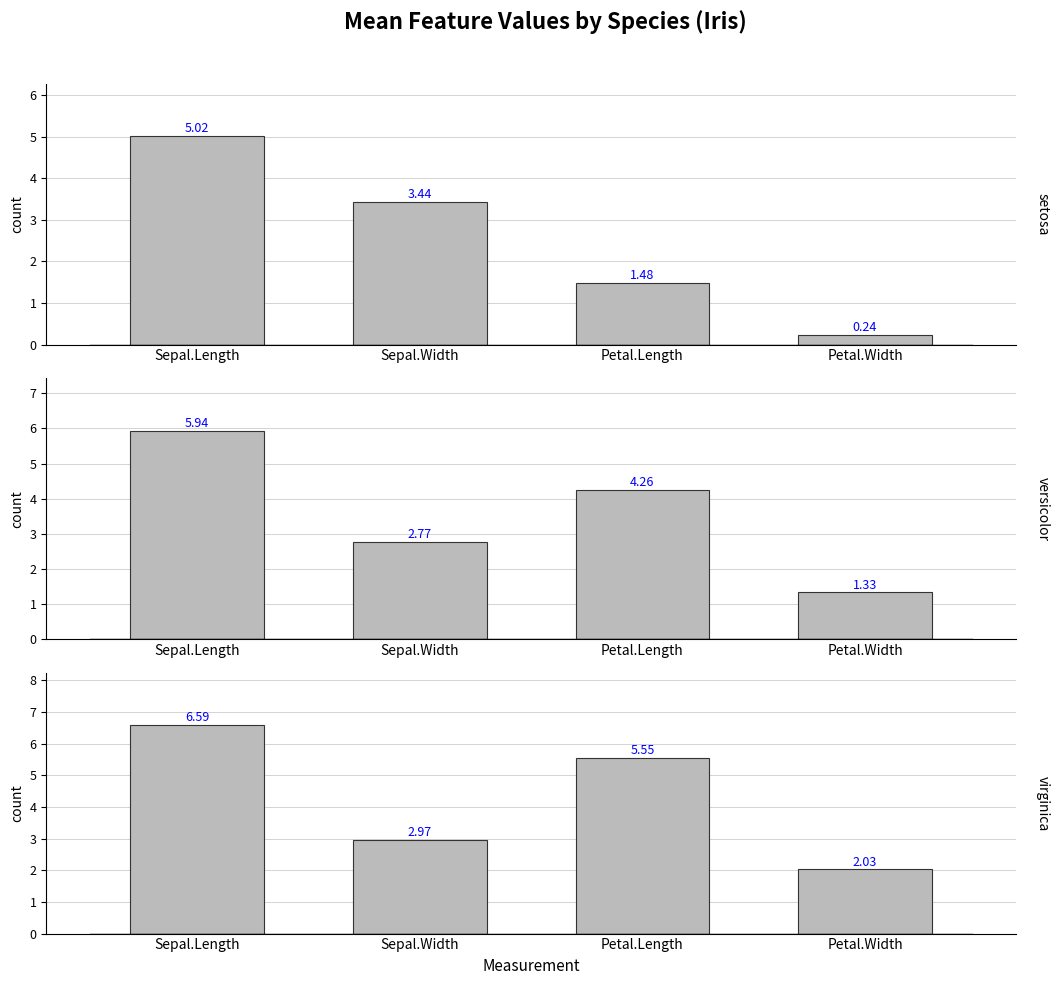

List the series in order of their peak value, lowest first.

setosa, versicolor, virginica